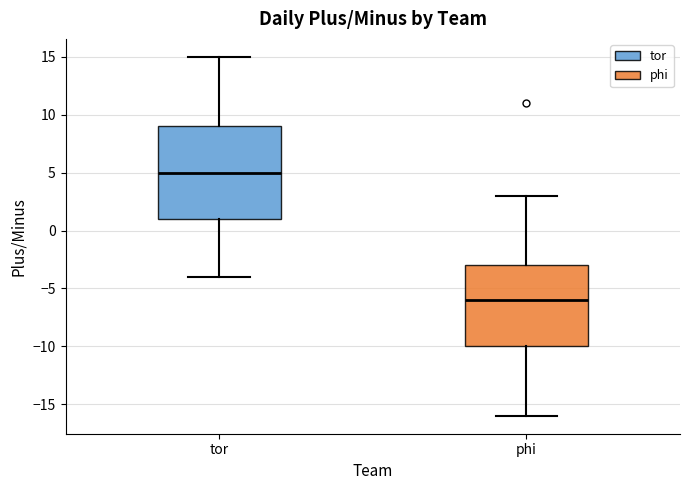

Reading left to right, read every box against the y-axis: the position of its median line, the range the box covers, and the ends of its whiskers. The values are not printed on the chart, so give them approximately, as read against the axis.

tor: median 5, box 1 to 9, whiskers -4 to 15
phi: median -6, box -10 to -3, whiskers -16 to 3